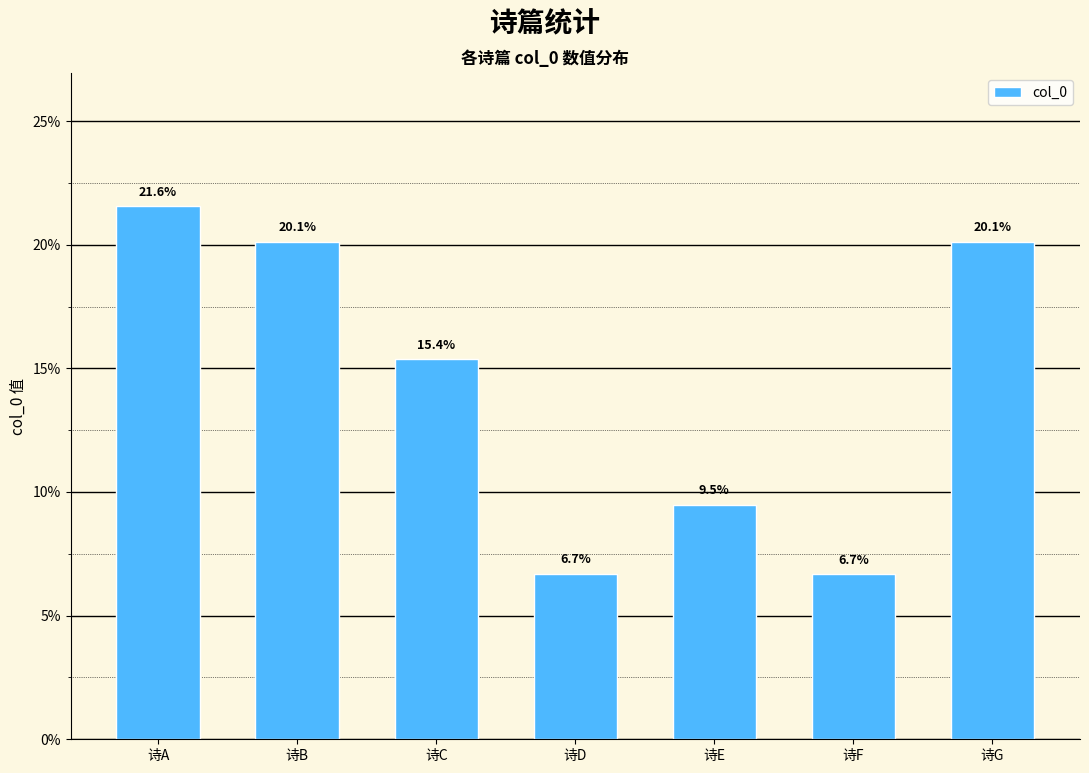

What is the ratio of the value at 诗A to the value at 诗E?

2.3